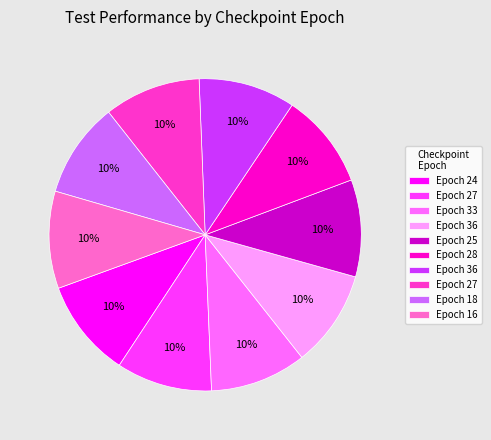

Is there any slice that represents more than half of the pie?

No